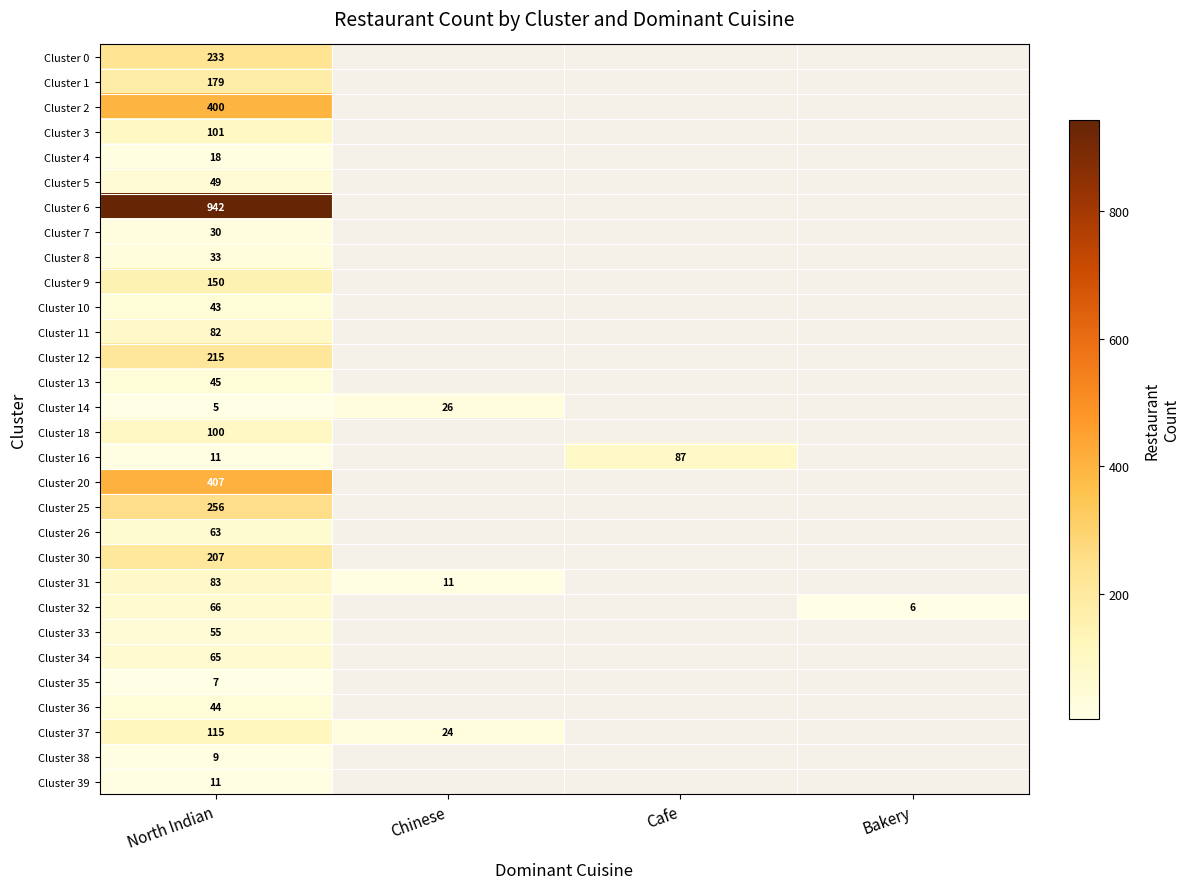

What is the difference between the highest and lowest values at North Indian?

937